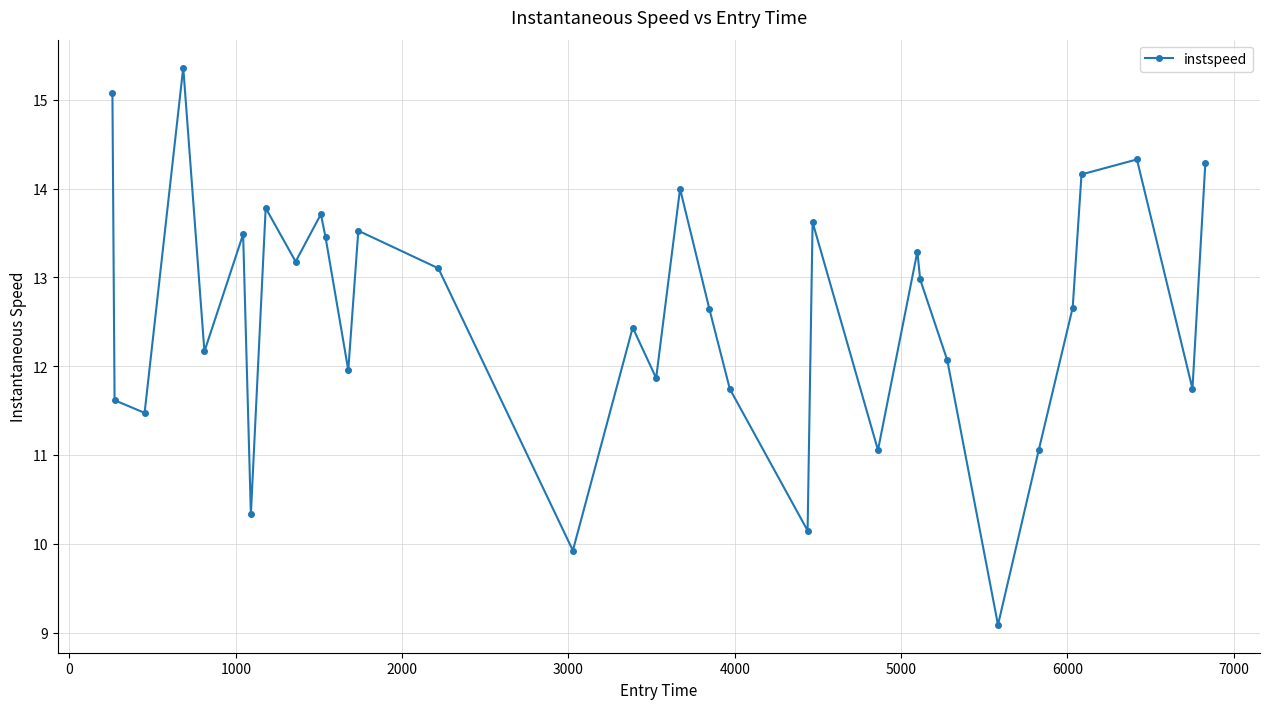

What is the smallest value displayed?

9.1